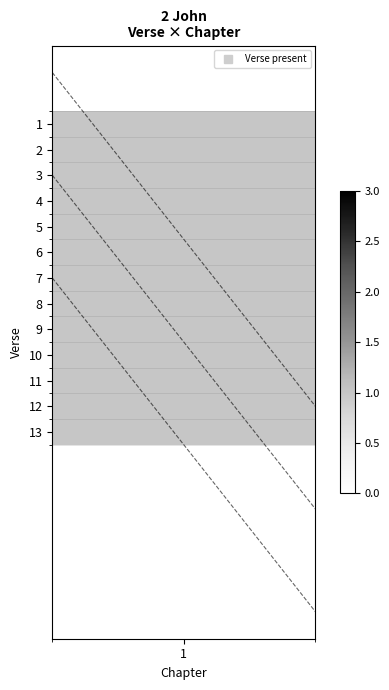

What is the greatest value displayed?

13